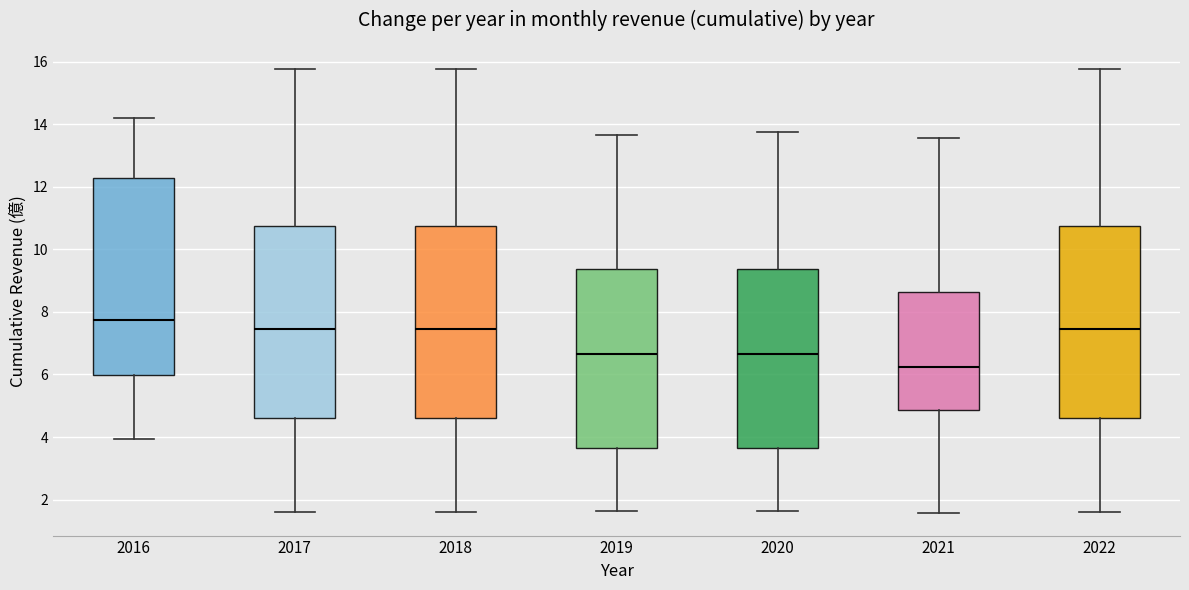

Which box's median line is the lowest?

2021